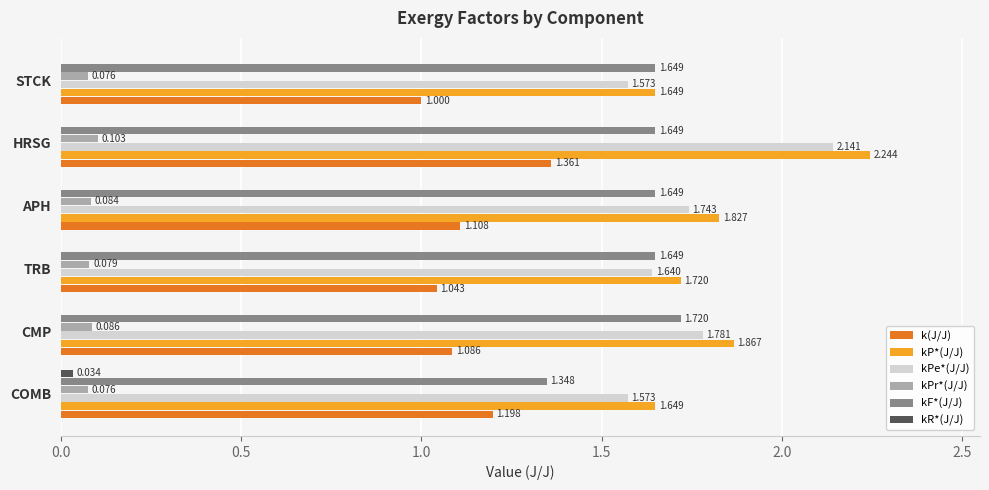

At which category is the sum across all series the highest?

HRSG